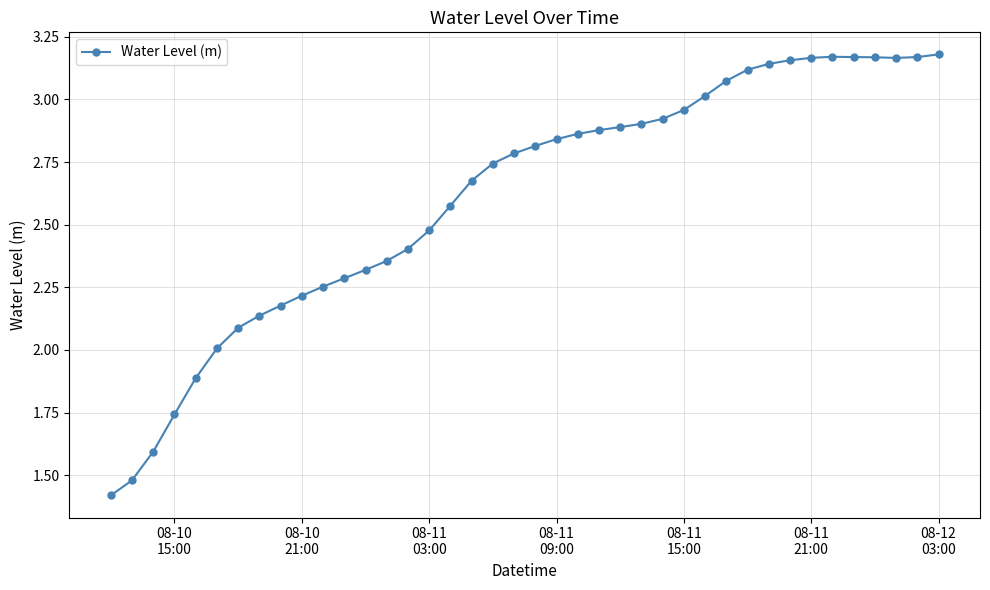

What is the minimum value shown in the chart?

1.4